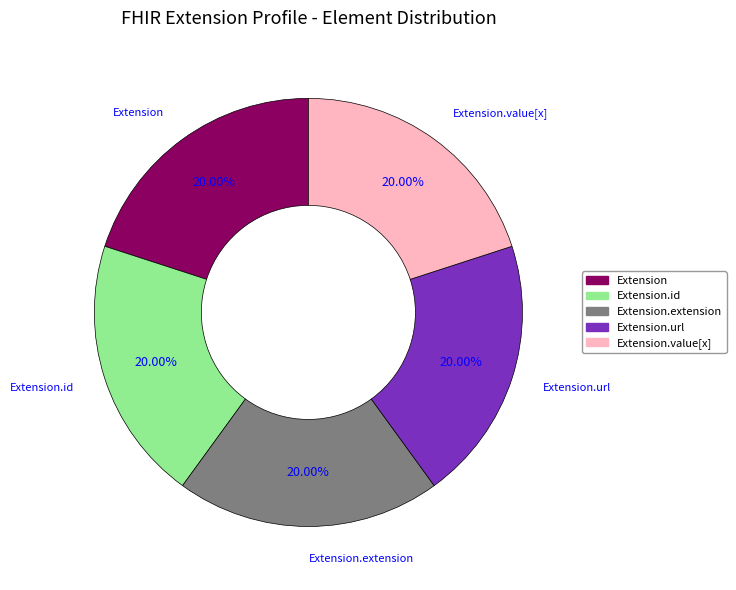

Is there a majority slice in this chart?

No